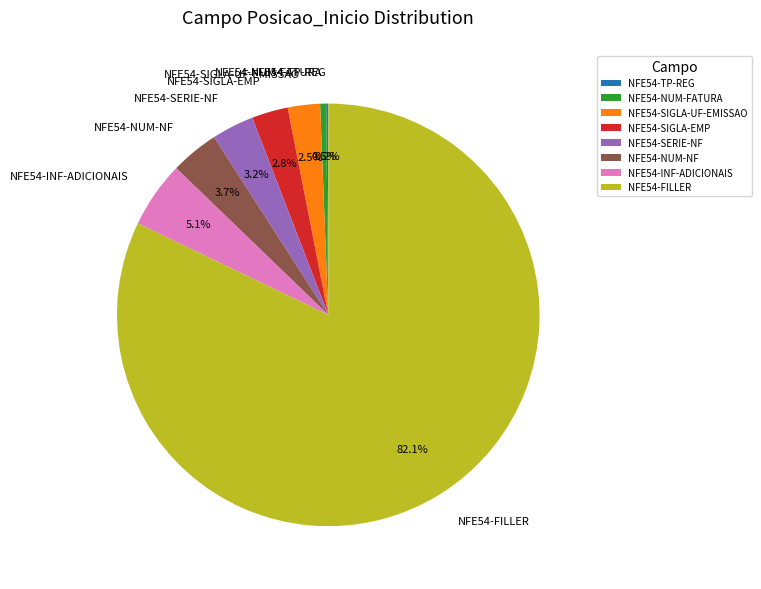

Is NFE54-SERIE-NF the majority of the pie?

No